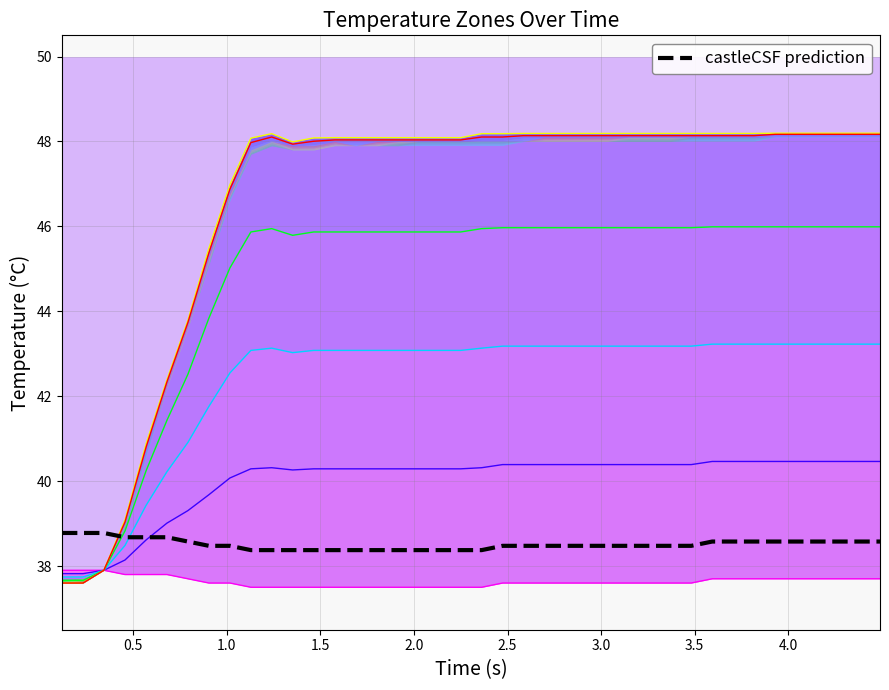

Which series has the largest range (max minus min)?

z1